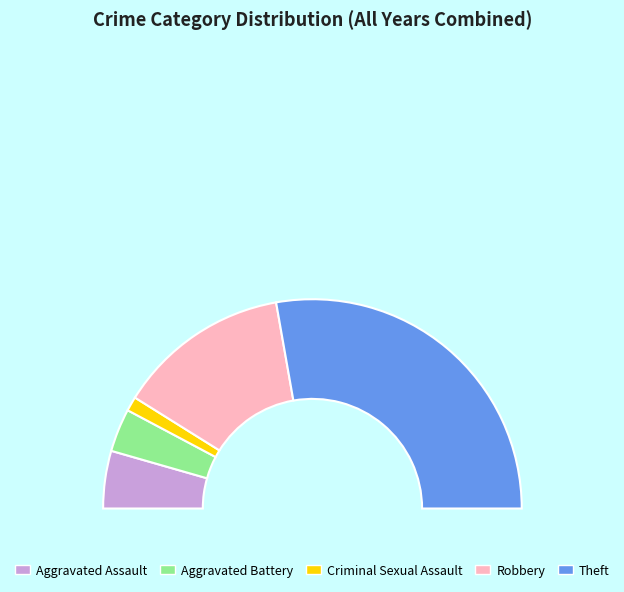

To the nearest percent, what is the combined percentage of Robbery and Aggravated Assault?

36%